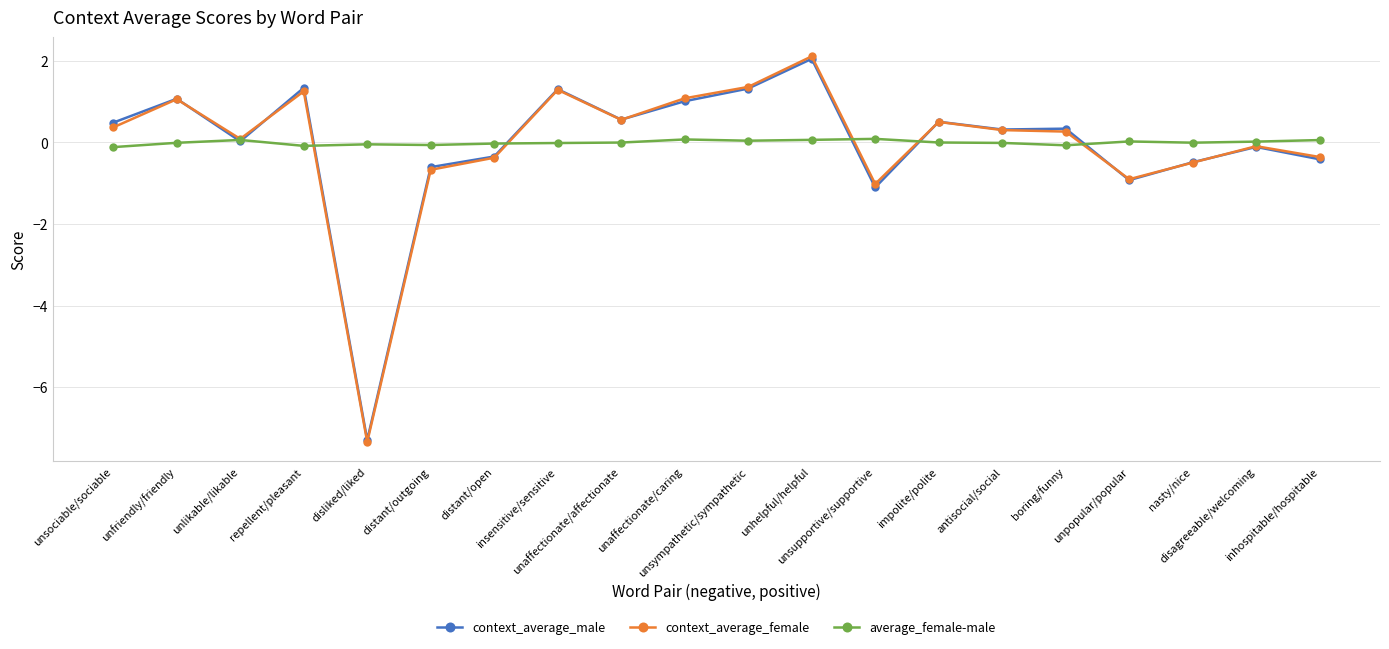

What is the minimum value for average_female-male?

-0.1